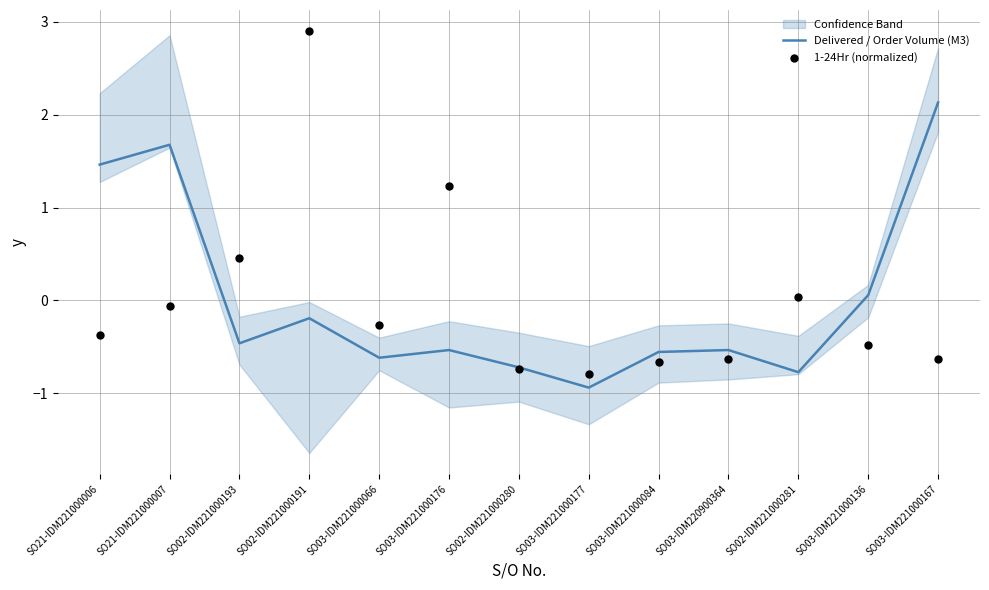

Which series reaches the maximum Y coordinate?

1-24Hr (normalized)